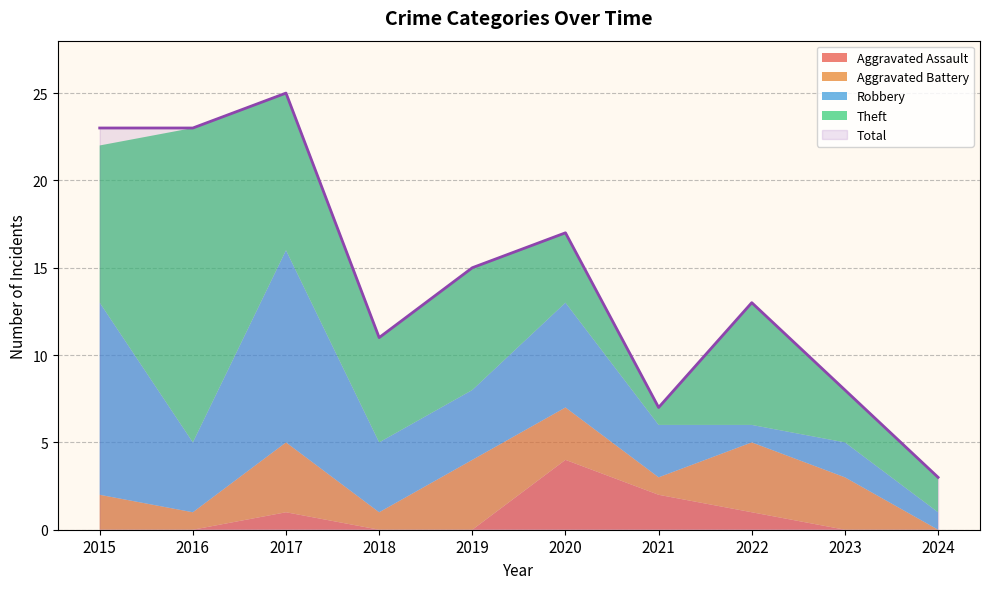

The value of Aggravated Battery at 2021 is 1. True or false?

True